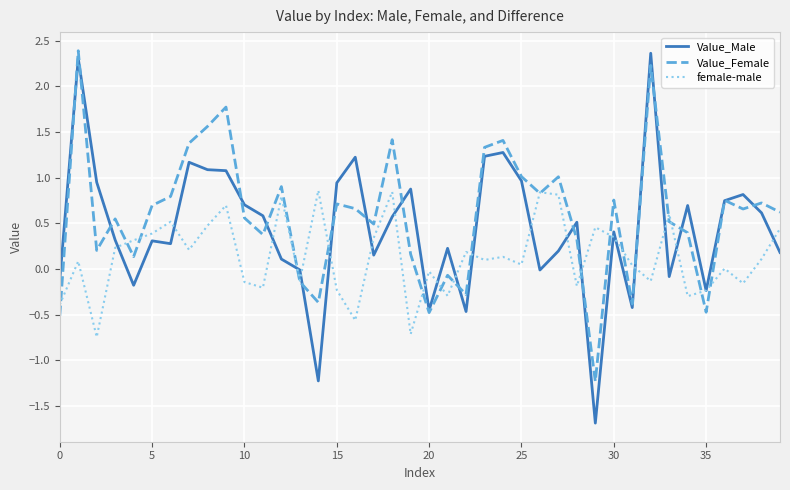

What is the minimum value for Value_Female?

-1.2